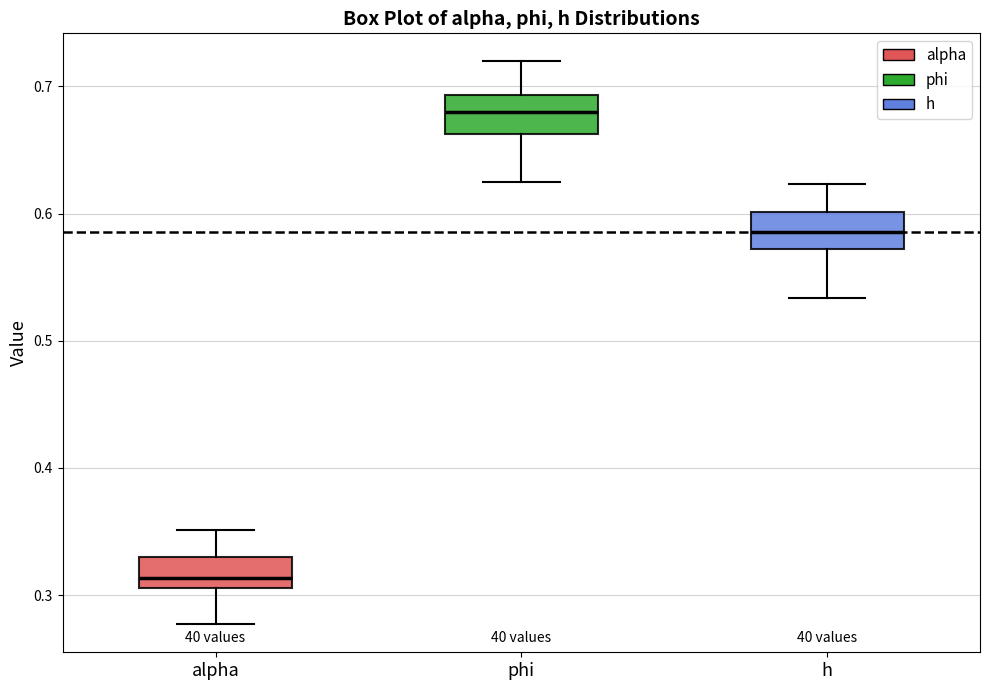

Reading left to right, read every box against the y-axis: the position of its median line, the range the box covers, and the ends of its whiskers. The values are not printed on the chart, so give them approximately, as read against the axis.

alpha: median 0.31 (just above the box's lower edge), box 0.31 to 0.33, whiskers 0.28 to 0.35
phi: median 0.68, box 0.66 to 0.69, whiskers 0.63 to 0.72
h: median 0.59, box 0.57 to 0.60, whiskers 0.53 to 0.62